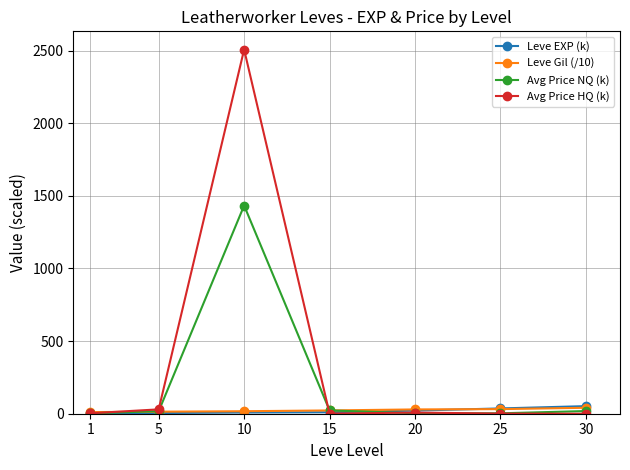

Read the Avg Price NQ (k) value at 10.

1433.3